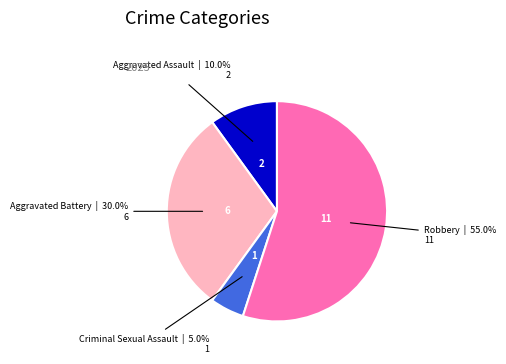

What is the largest slice in the pie chart?

Robbery